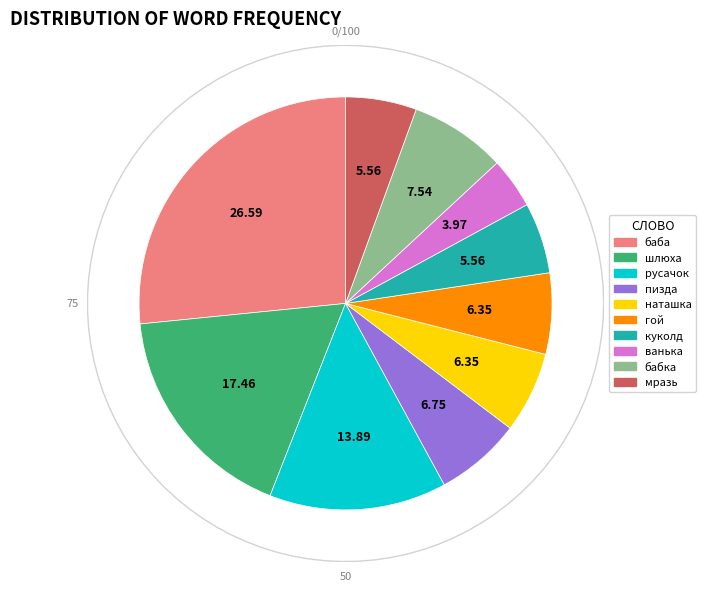

Is it true that гой is 6% of the pie?

True